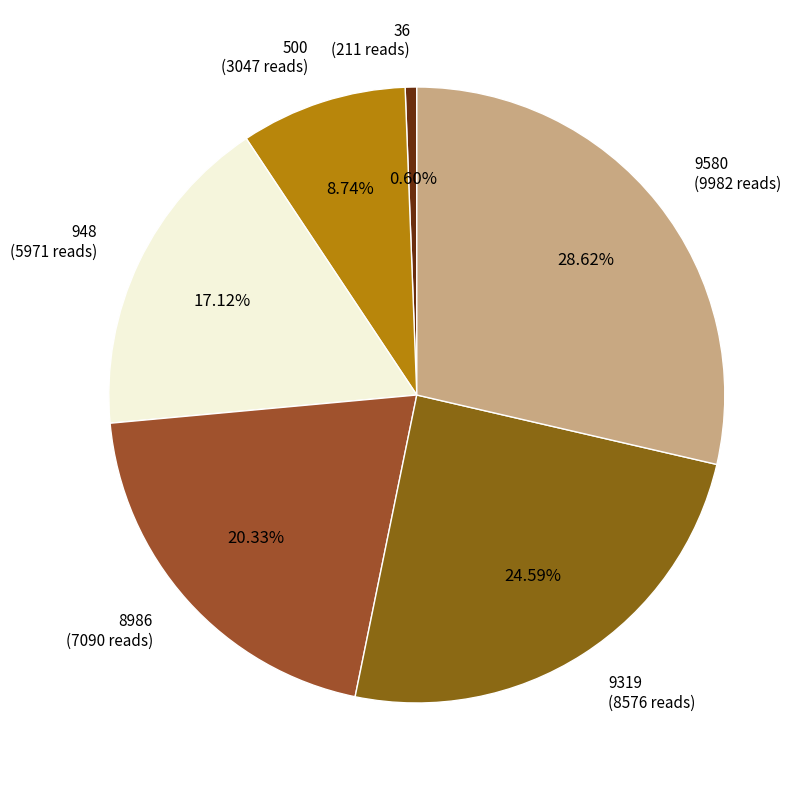

Is it true that 9580 is 29% of the pie?

True